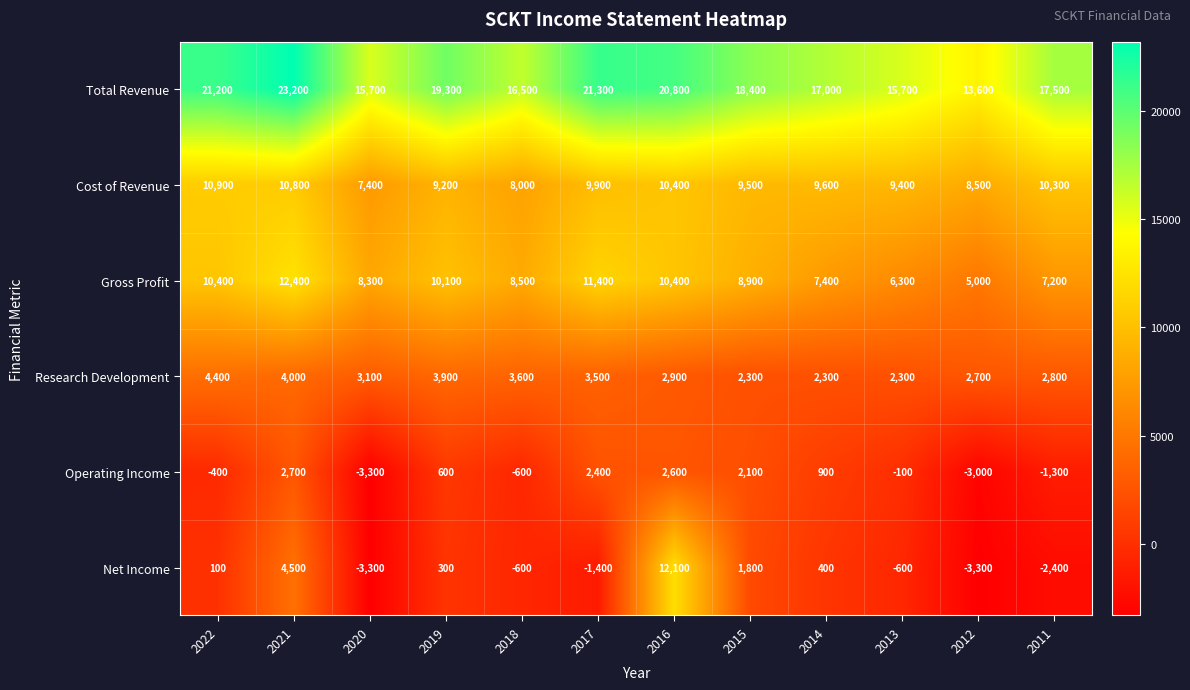

What is the difference between the Operating Income values at 2014 and 2017?

1500